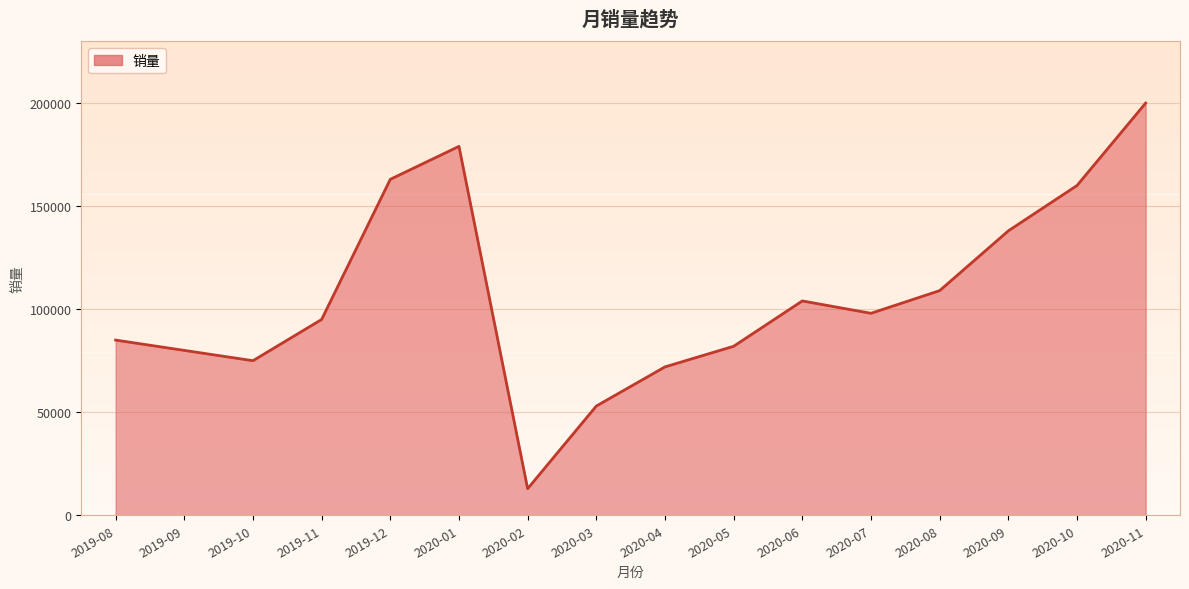

Approximately how many times larger is the value at 2020-10 compared to 2019-09?

2.0